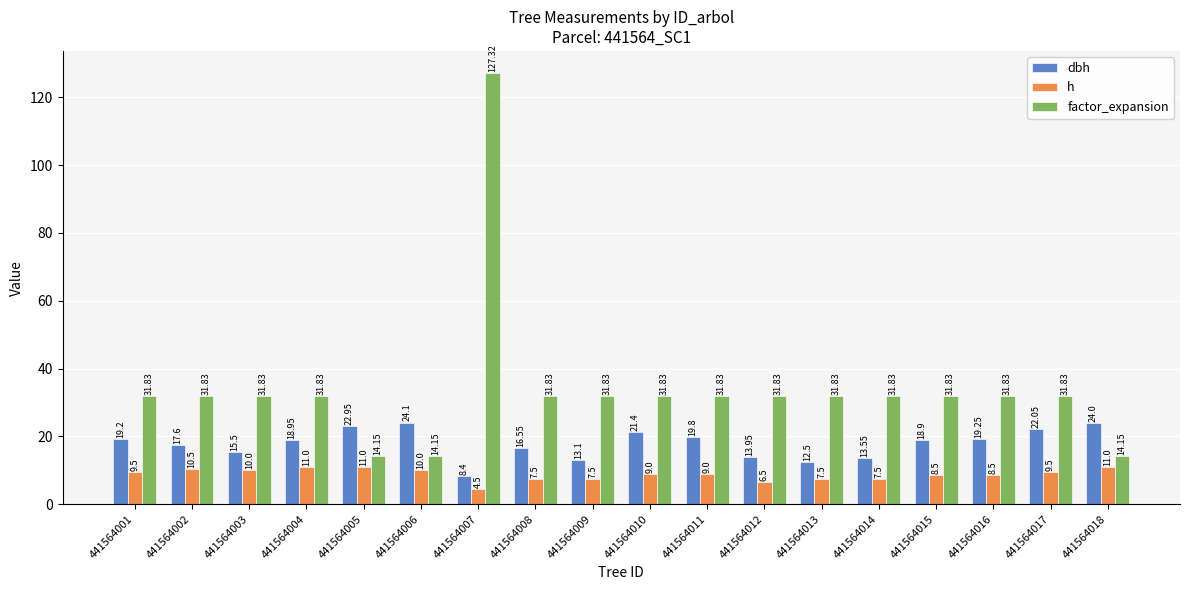

Where is dbh nearest to the value 16?

441564003